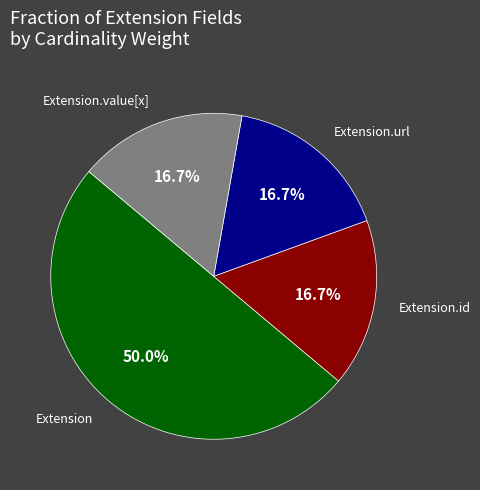

Is there any slice that represents more than half of the pie?

No